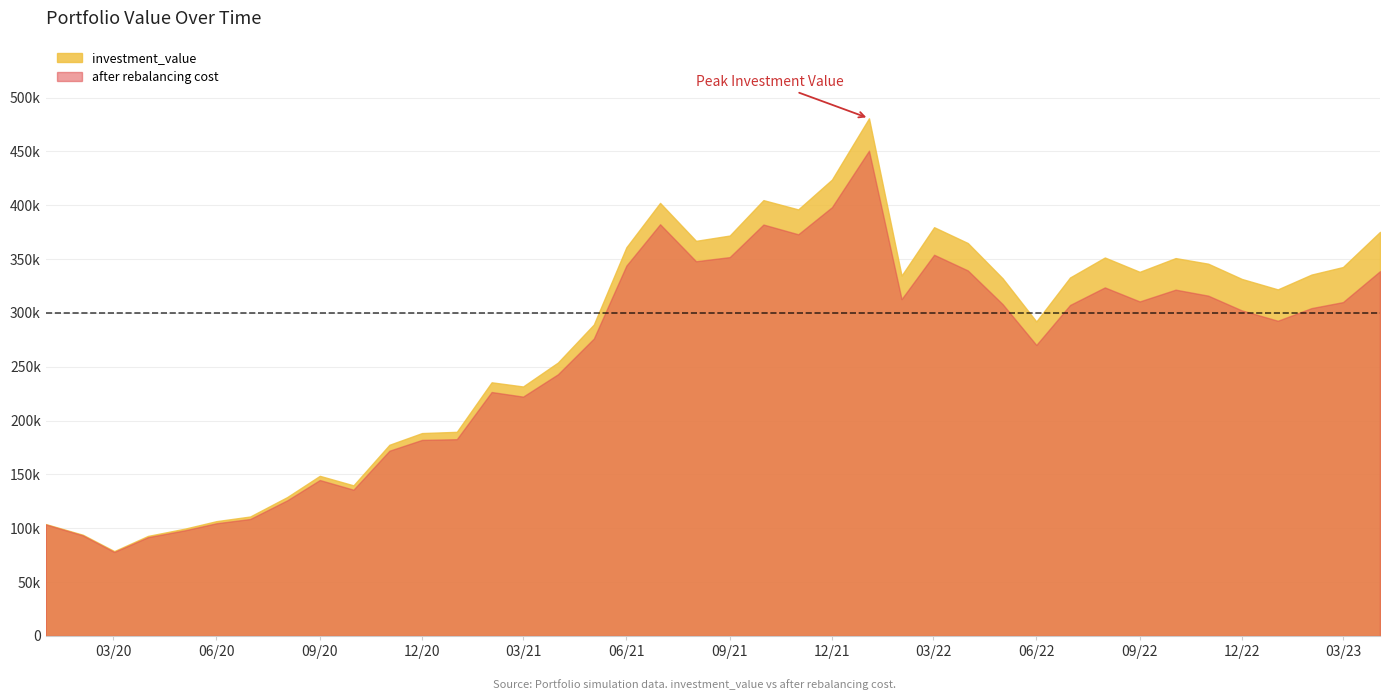

List the series in order of their peak value, lowest first.

after rebalancing cost, investment_value